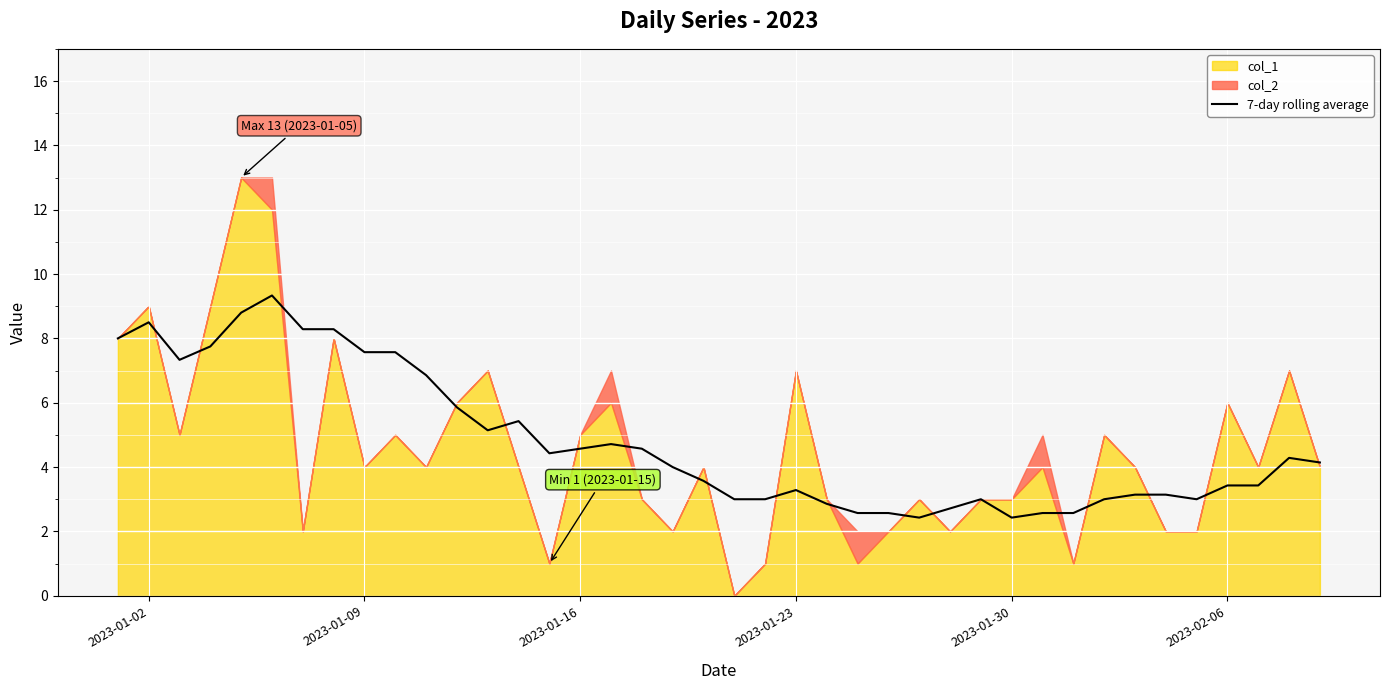

What is the maximum value for 7-day rolling average?

9.3